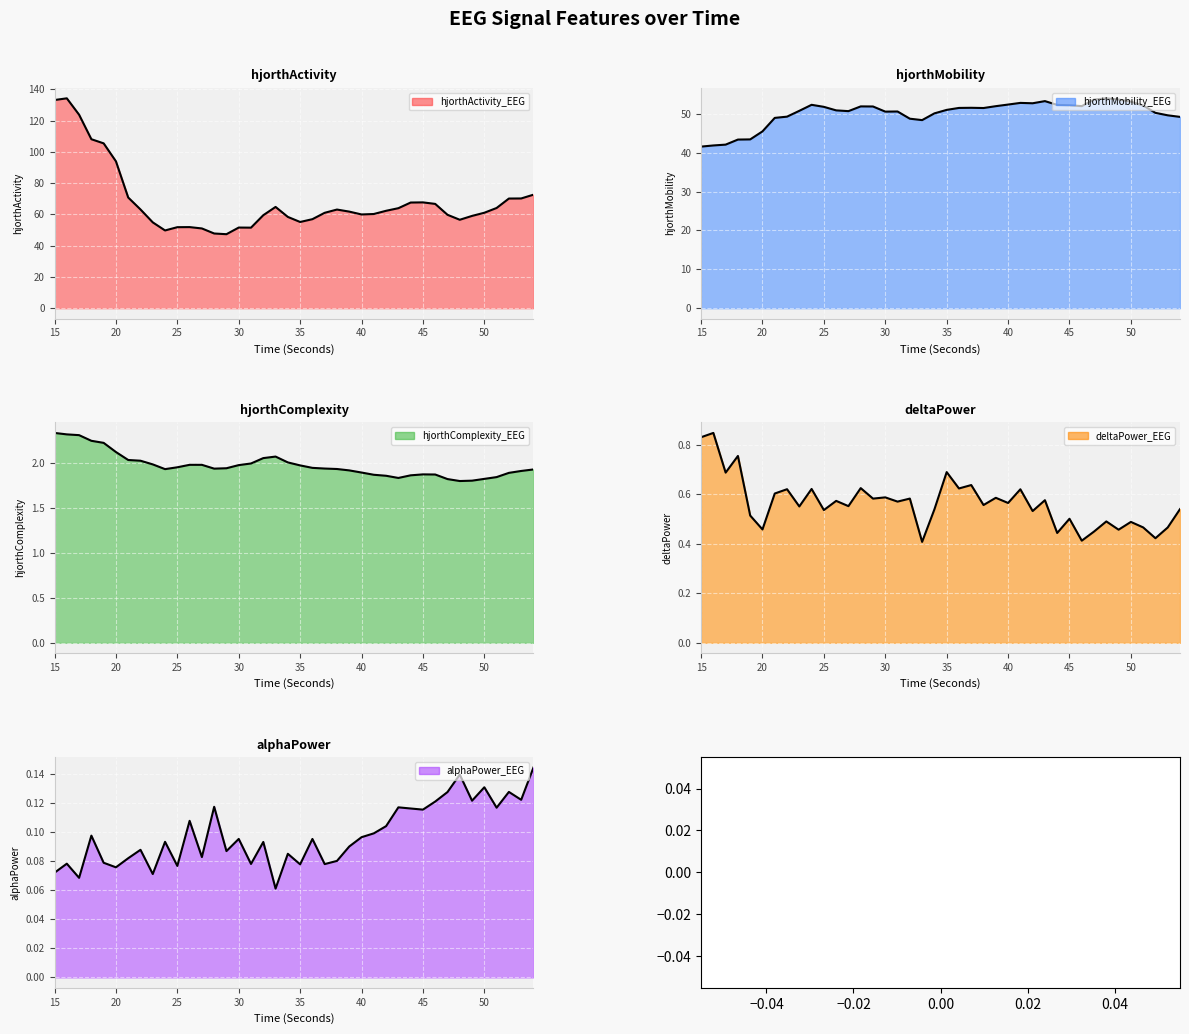

Which series has the largest total across all categories?

hjorthActivity_EEG